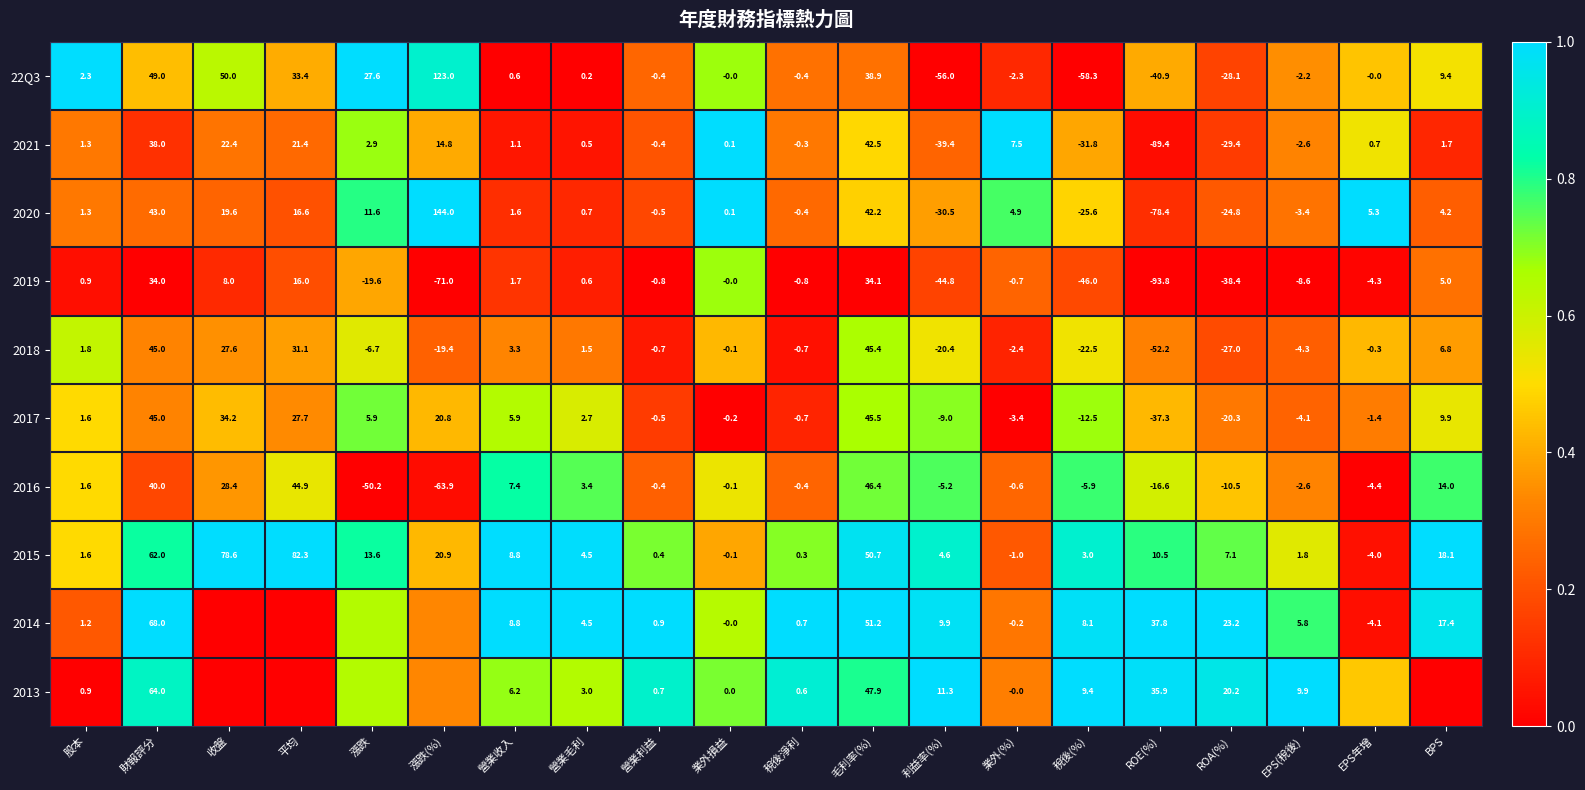

Where is 2015 nearest to the value 39?

毛利率(%)